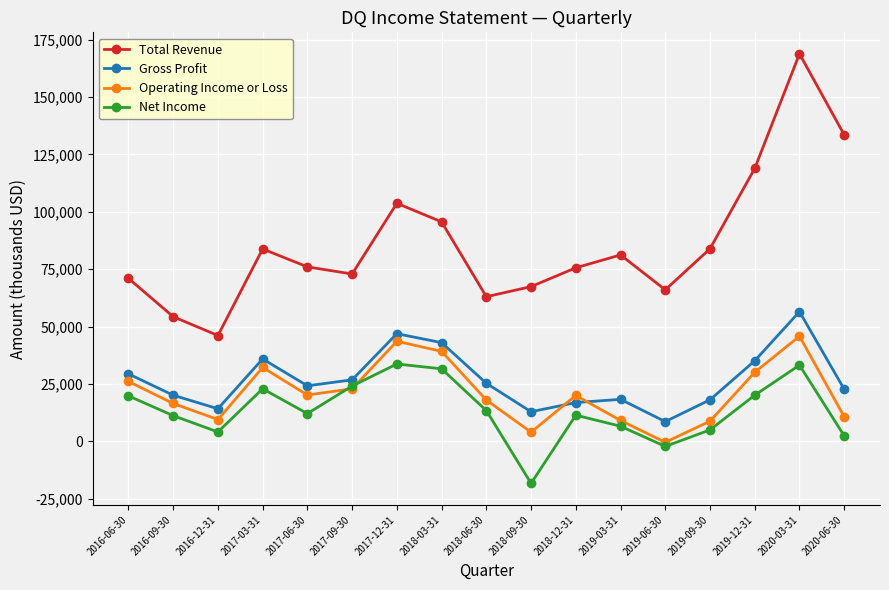

Is it true that Net Income equals -18300 at 2018-09-30?

True